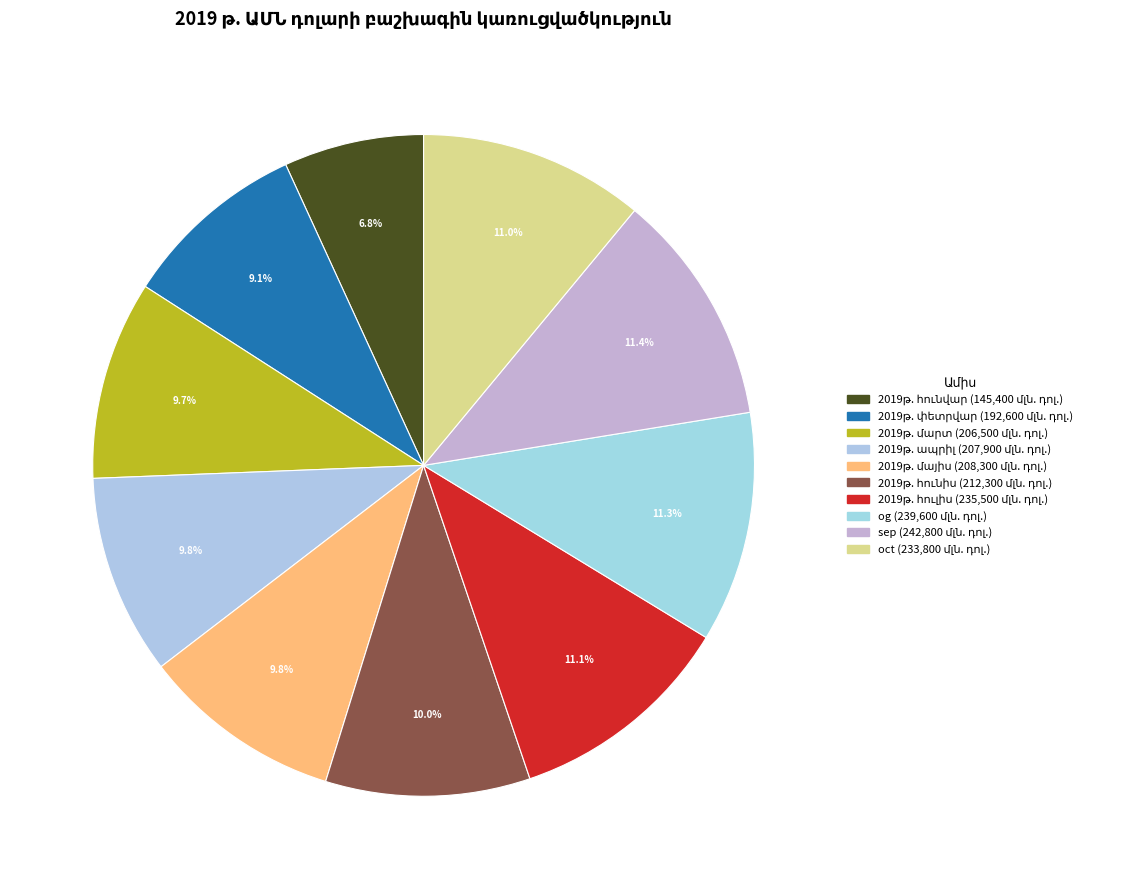

Count the number of slices in the pie.

10